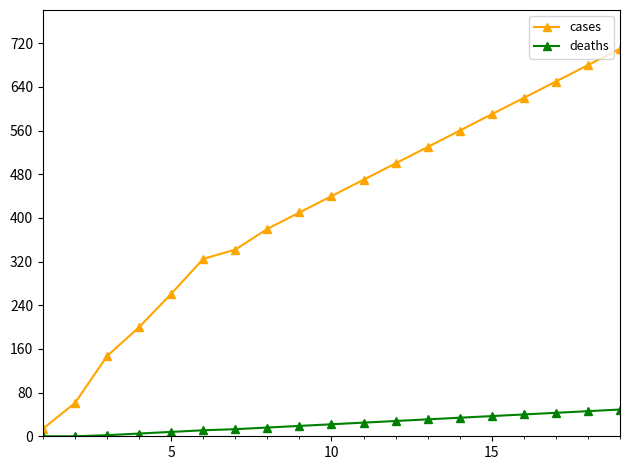

What is the sum of all deaths values?

429